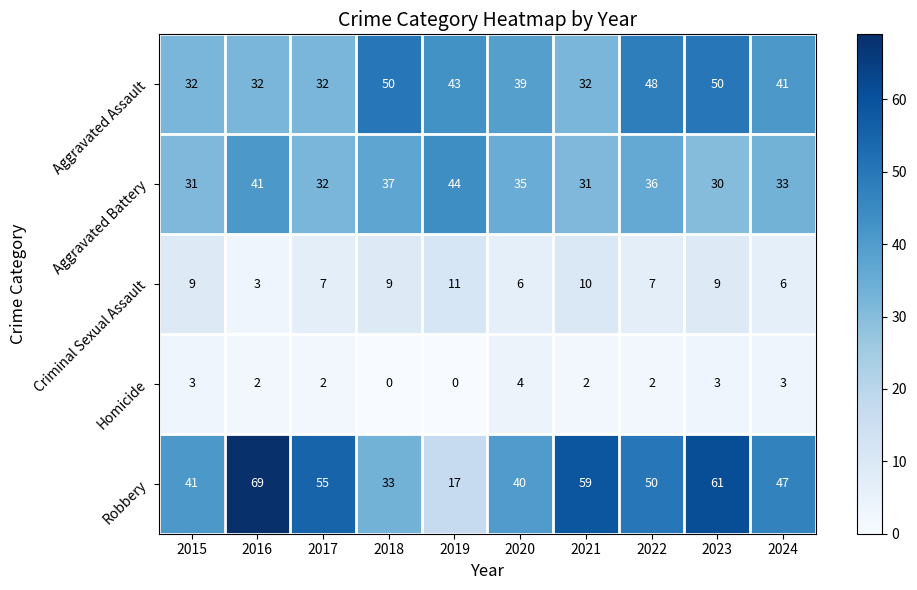

How many values in the Aggravated Assault series are below 41?

5